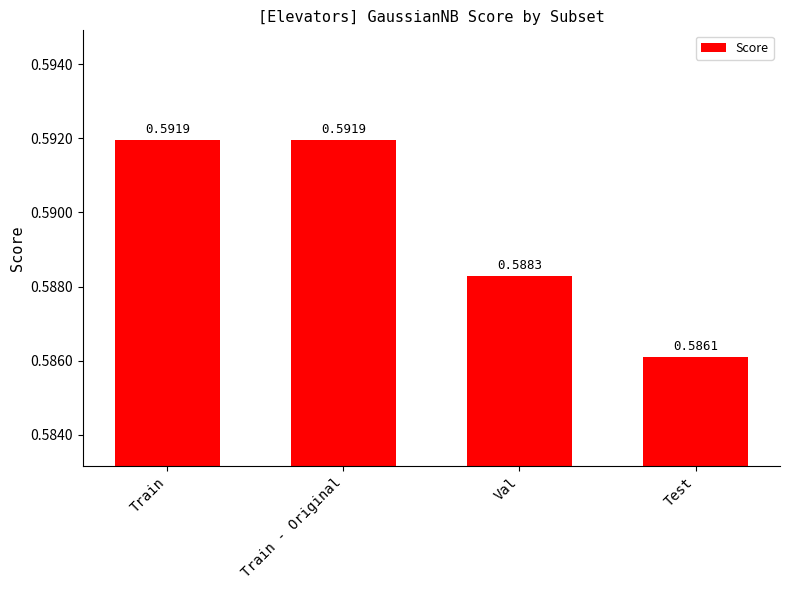

Where is the data nearest to the value 0?

Test